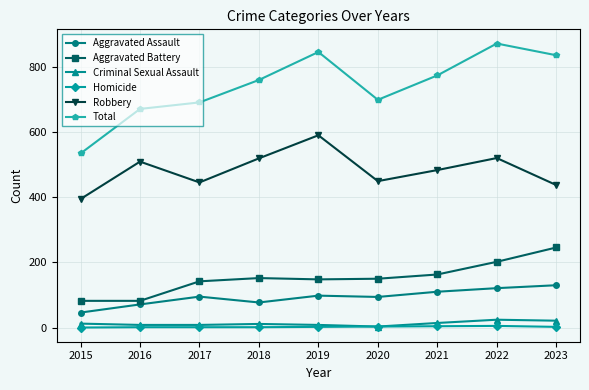

What is the value of the Robbery point at the 8th from the left?

521